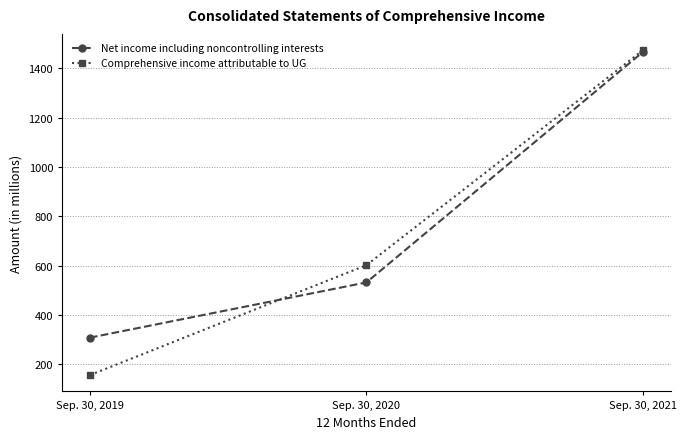

Which series has the widest spread of values?

Comprehensive income attributable to UG